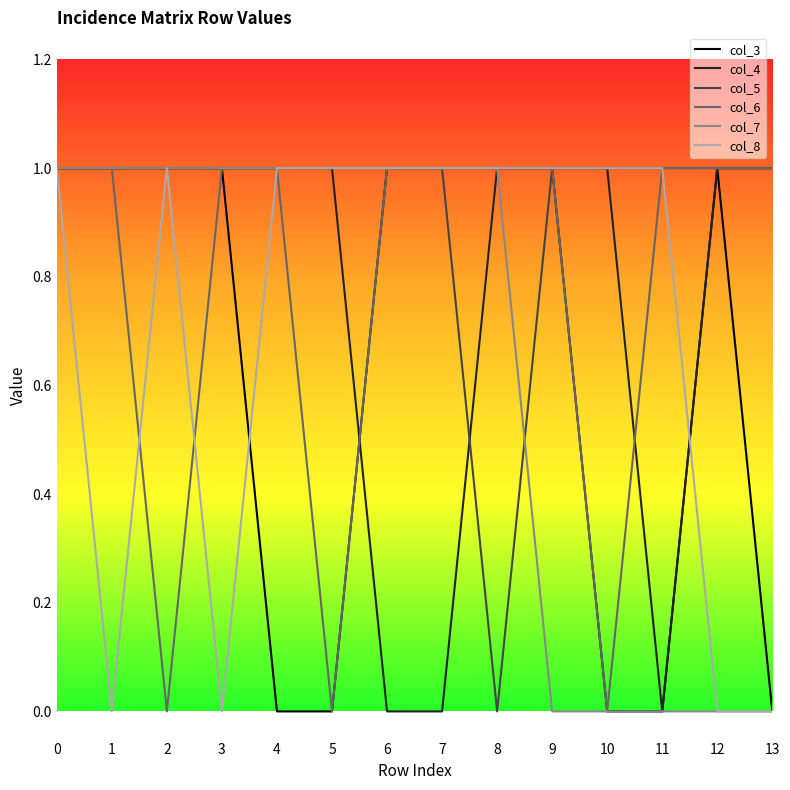

At how many categories does at least one series exceed 0?

14